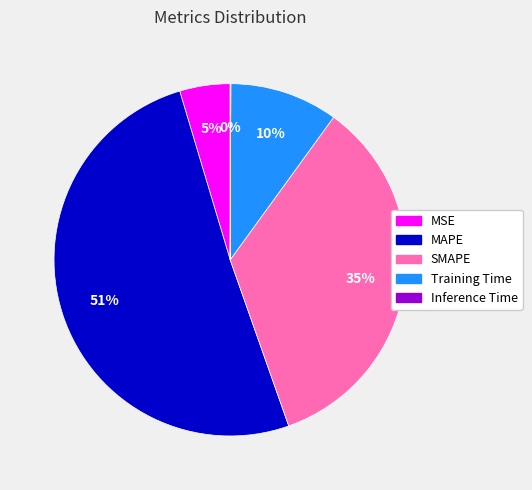

The MAPE slice represents 51% of the pie. True or false?

True